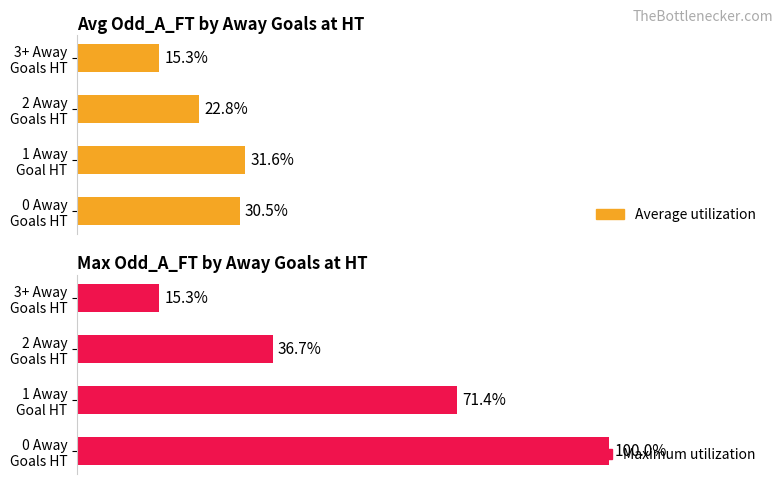

Rank the series by their maximum value, from highest to lowest.

Maximum utilization, Average utilization